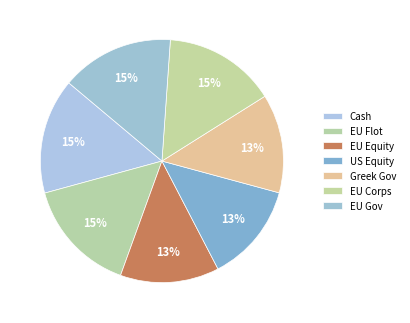

To the nearest percent, what portion does Greek Gov represent?

13%